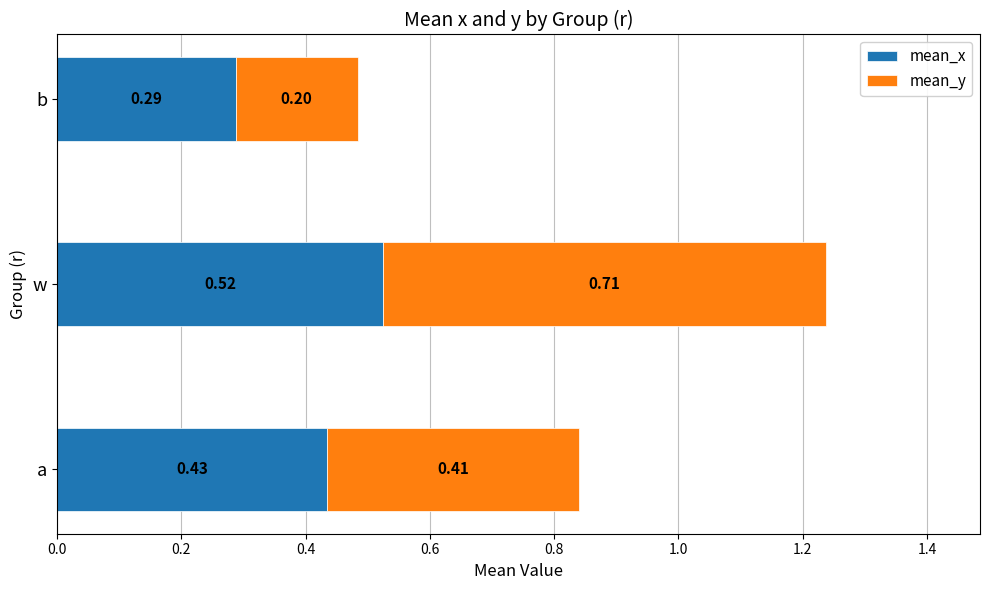

At which category is the sum across all series the highest?

w